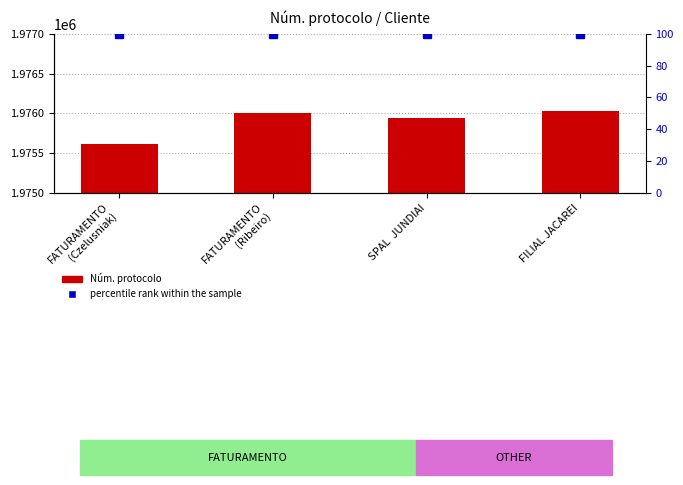

What position from the left is FATURAMENTO
(Ribeiro)?

2